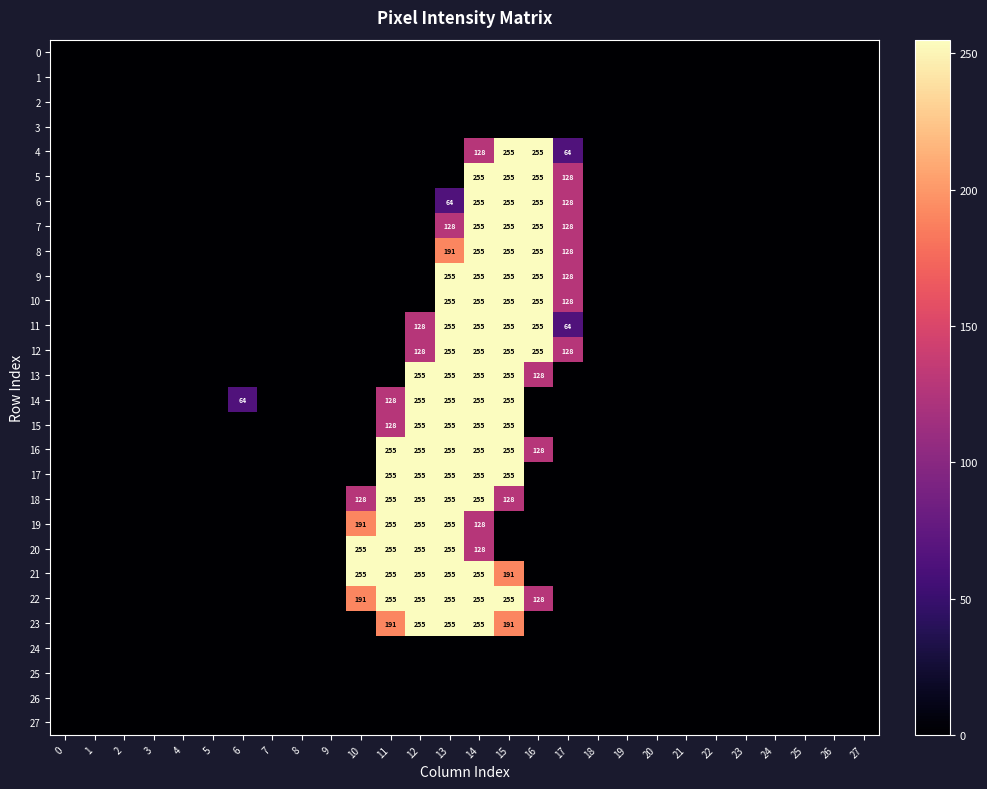

At how many categories does at least one series exceed 37?

9